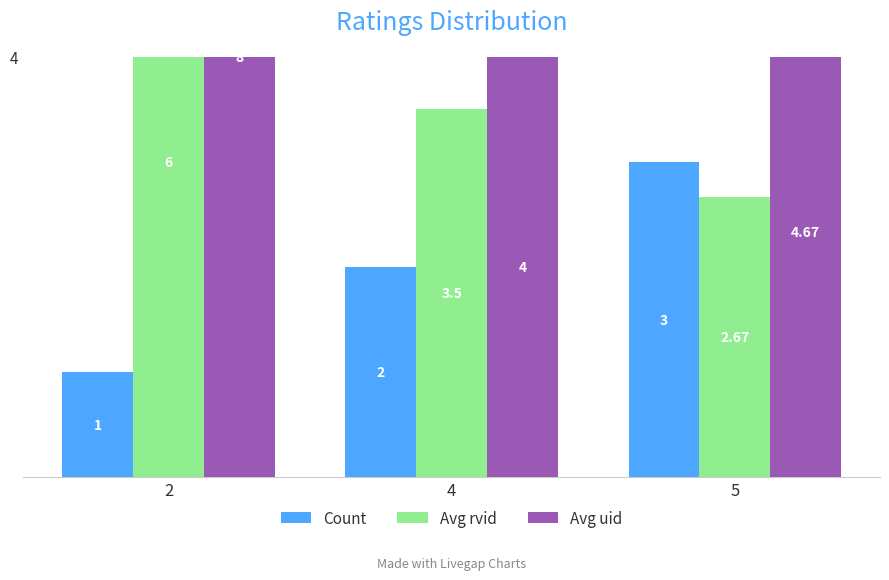

What is the minimum value for Count?

1.0